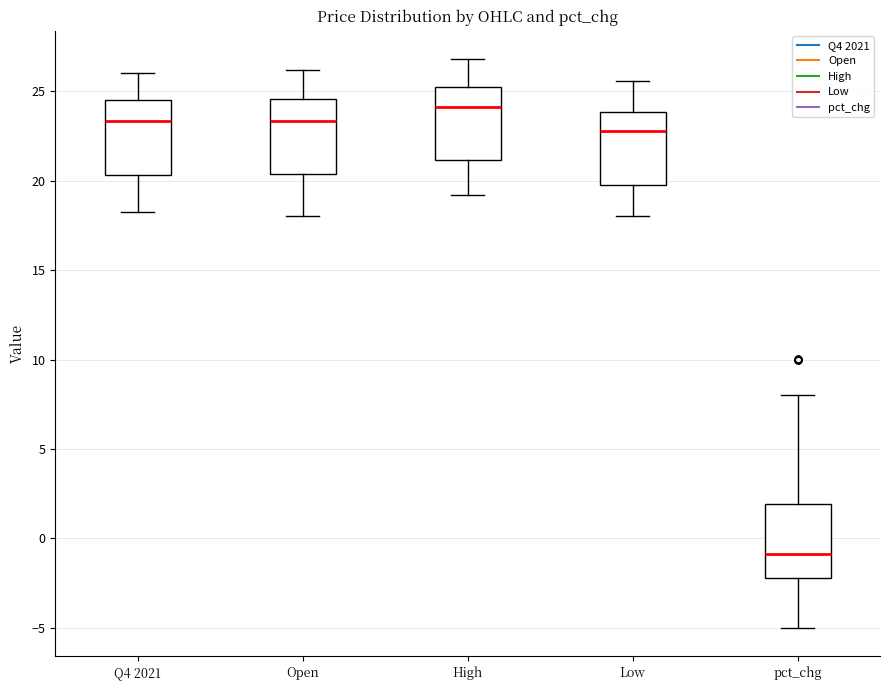

Reading left to right, transcribe this box plot: for each box, give where its median line is, the range the box spans, and where its two whiskers end, as read against the y-axis. The values are not printed on the chart, so give them approximately, as read against the axis.

Q4 2021: median 23.5, box 20.5 to 24.5, whiskers 18.0 to 26.0
Open: median 23.5, box 20.5 to 24.5, whiskers 18.0 to 26.0
High: median 24.0, box 21.0 to 25.0, whiskers 19.0 to 27.0
Low: median 23.0, box 19.5 to 24.0, whiskers 18.0 to 25.5
pct_chg: median -1.0, box -2.0 to 2.0, whiskers -5.0 to 8.0